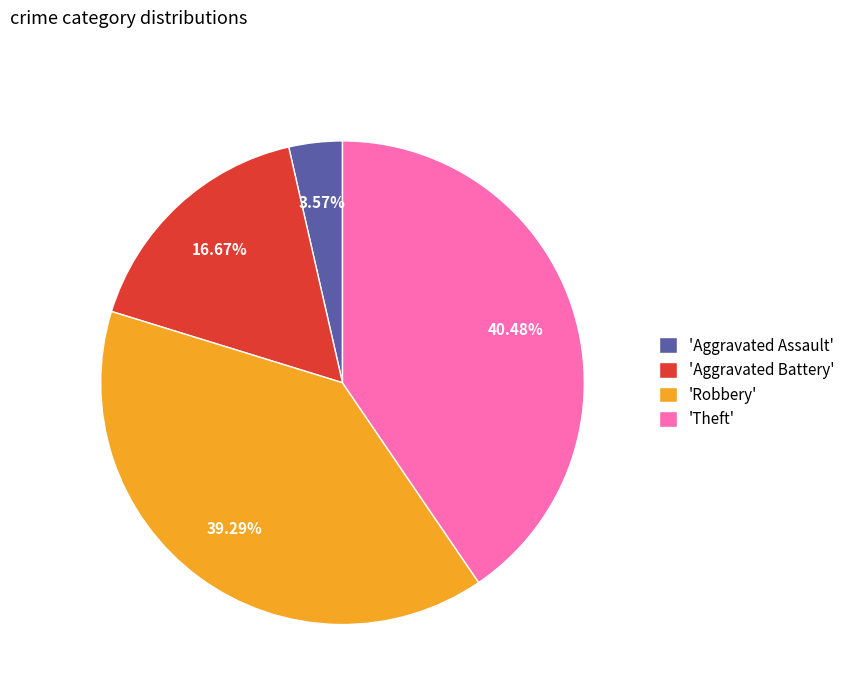

Is there a majority slice in this chart?

No